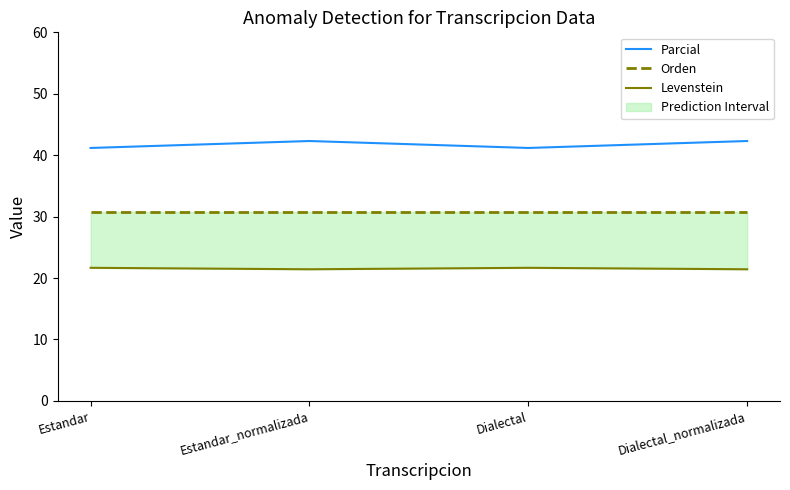

At Estandar_normalizada, list the series in order from smallest to largest.

Levenstein, Orden, Parcial